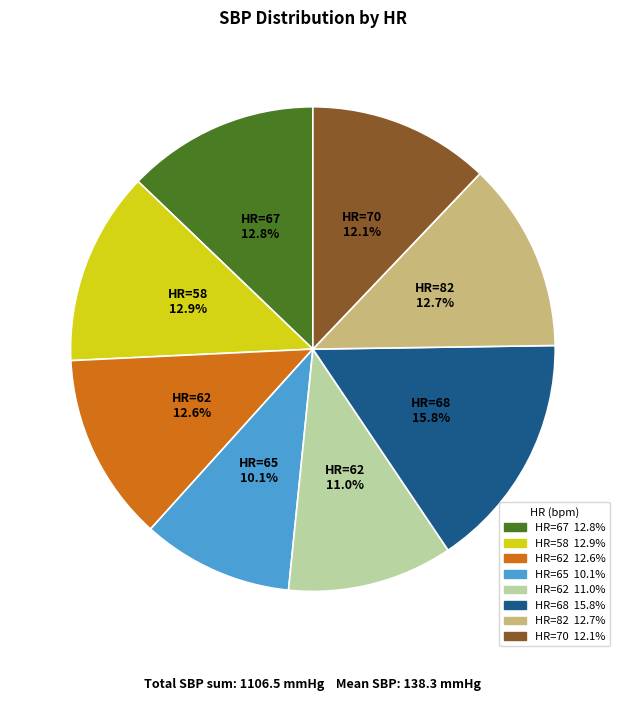

Is there a majority slice in this chart?

No